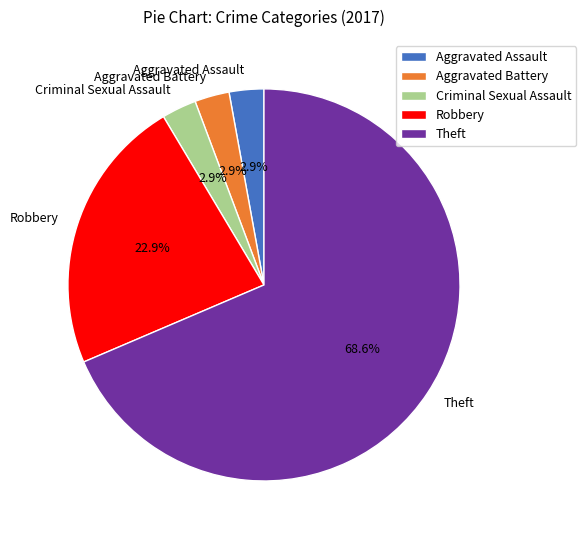

What portion of the pie excludes Criminal Sexual Assault?

97.1%